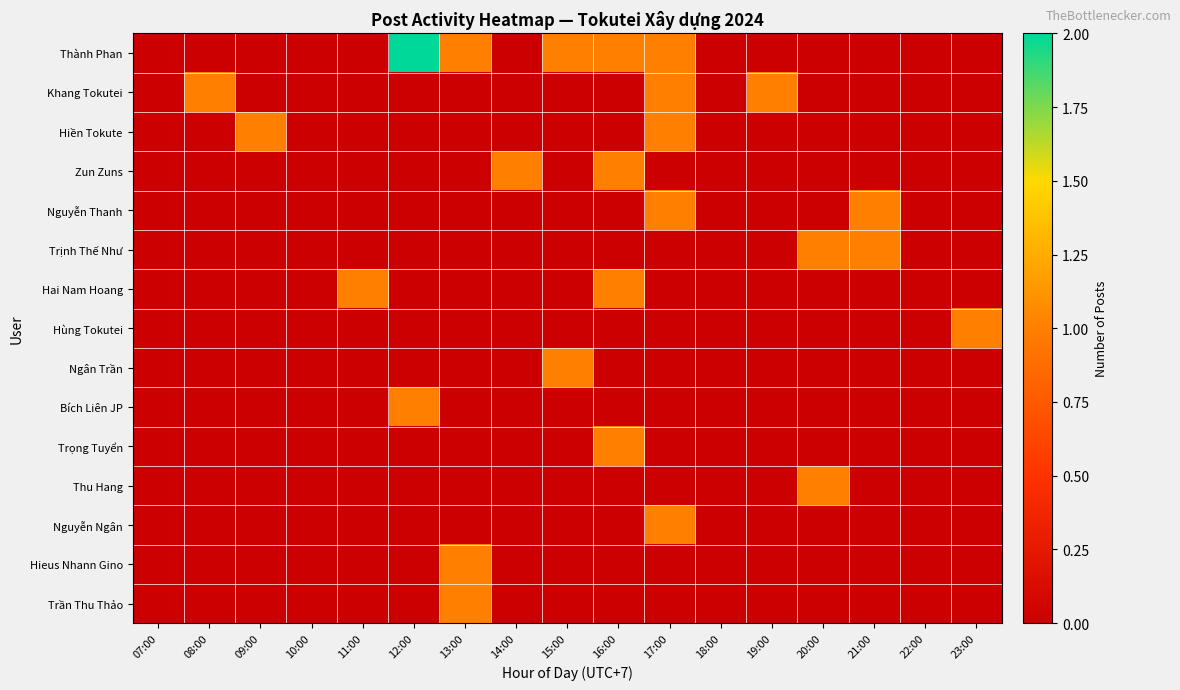

Which has a higher value, 11:00 or 12:00?

12:00